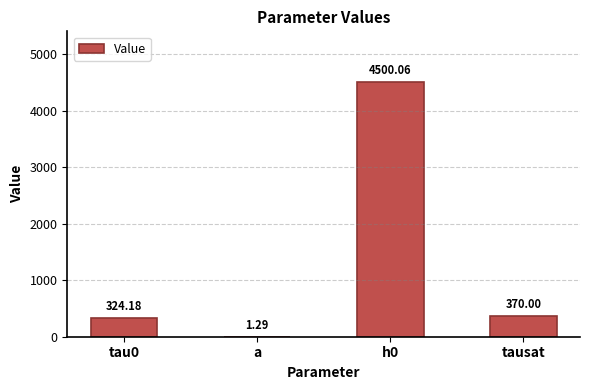

Where is the data nearest to the value 2250?

tausat